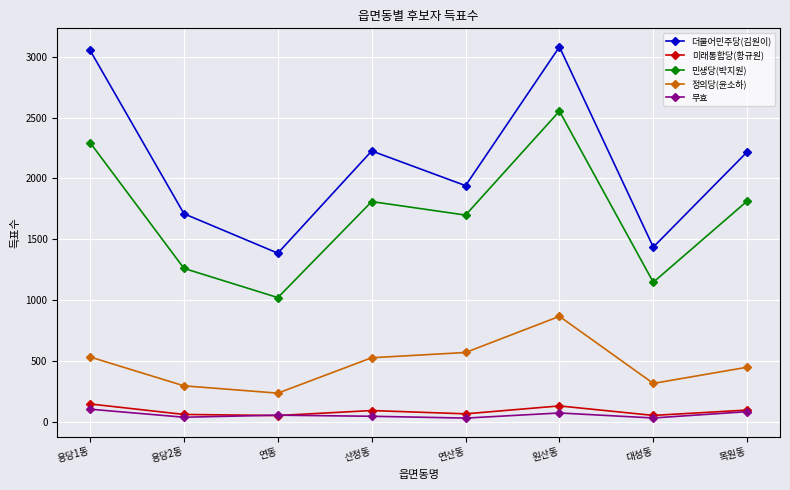

Does the chart display data point markers on the line(s)?

Yes